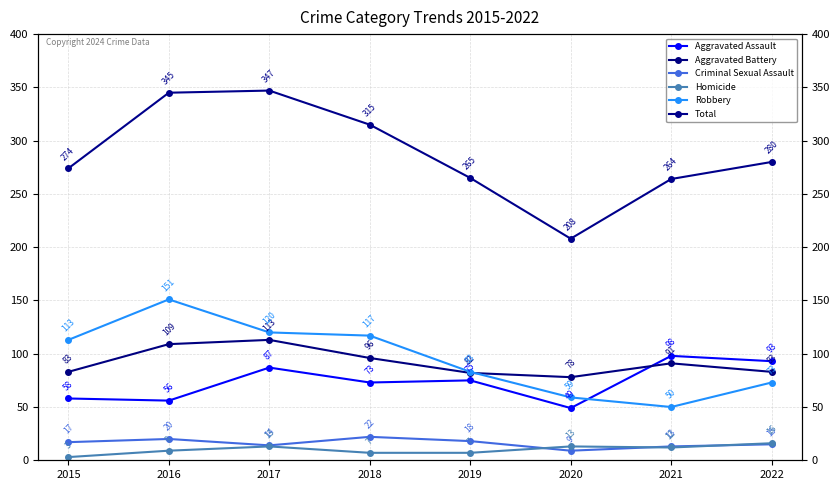

After their last crossing, which series has the higher values: Robbery or Aggravated Battery?

Aggravated Battery